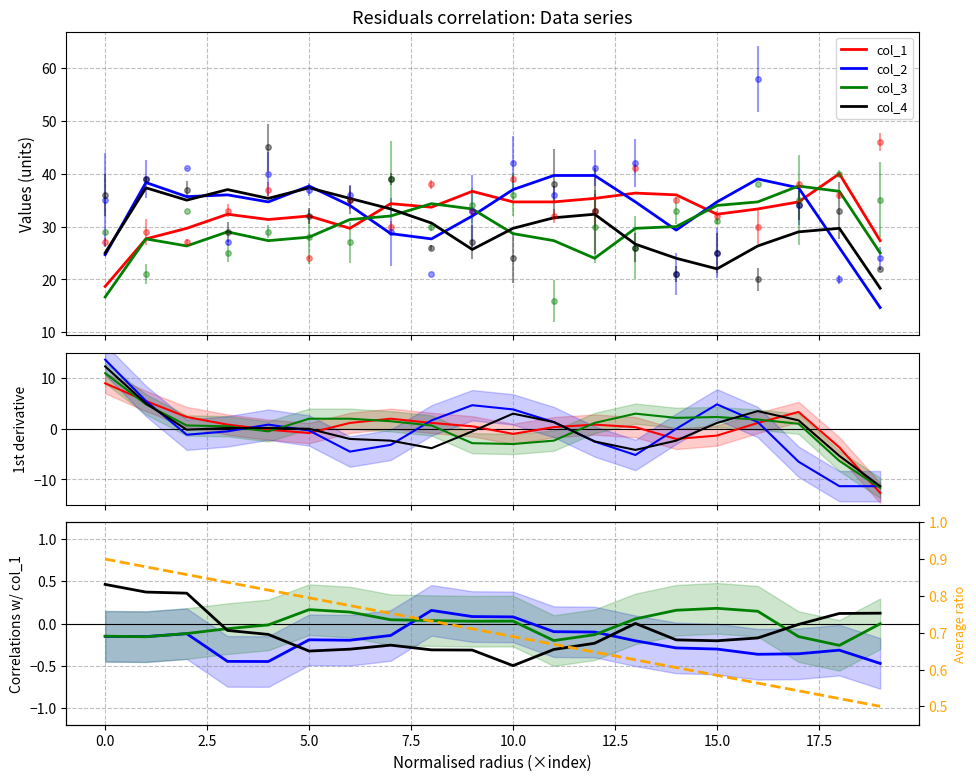

Is this an area chart (filled region under the line)?

No